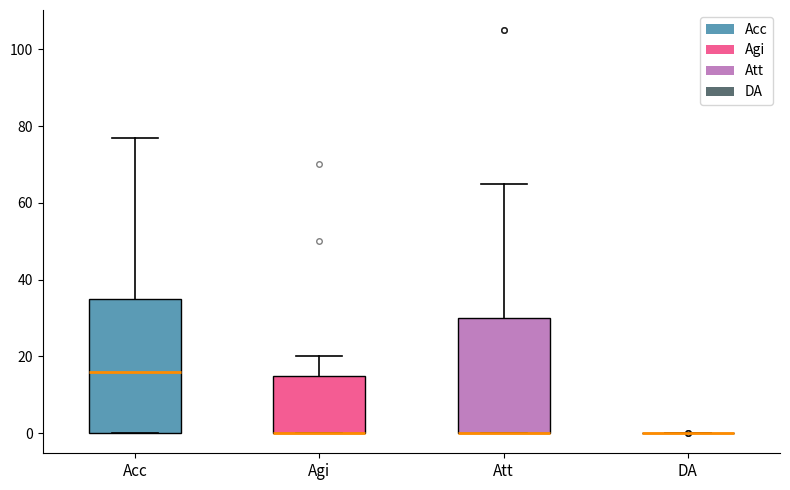

Reading left to right, transcribe this box plot: for each box, give where its median line is, the range the box spans, and where its two whiskers end, as read against the y-axis. The values are not printed on the chart, so give them approximately, as read against the axis.

Acc: median 16, box 0 to 36, whiskers 0 to 78
Agi: median 0 (drawn on the box's lower edge), box 0 to 16, whiskers 0 to 20
Att: median 0 (drawn on the box's lower edge), box 0 to 30, whiskers 0 to 66
DA: box collapsed to a line at 0, whiskers 0 to 0